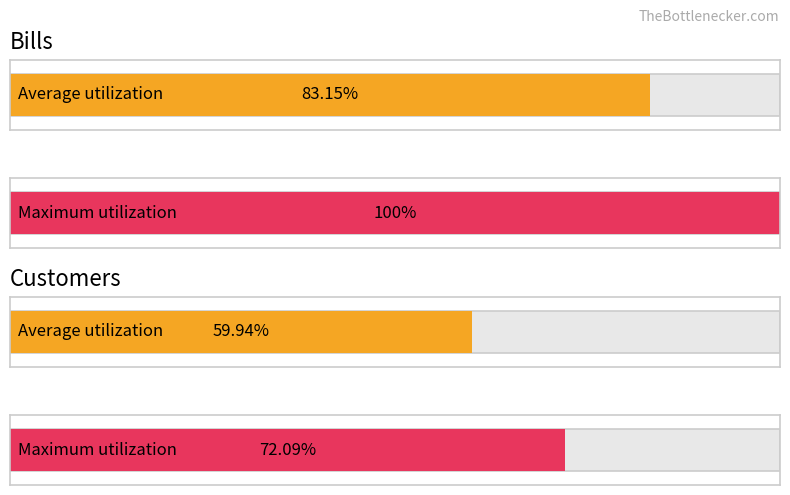

Rank the series at 2025-07-02 from lowest to highest value.

customers, bills